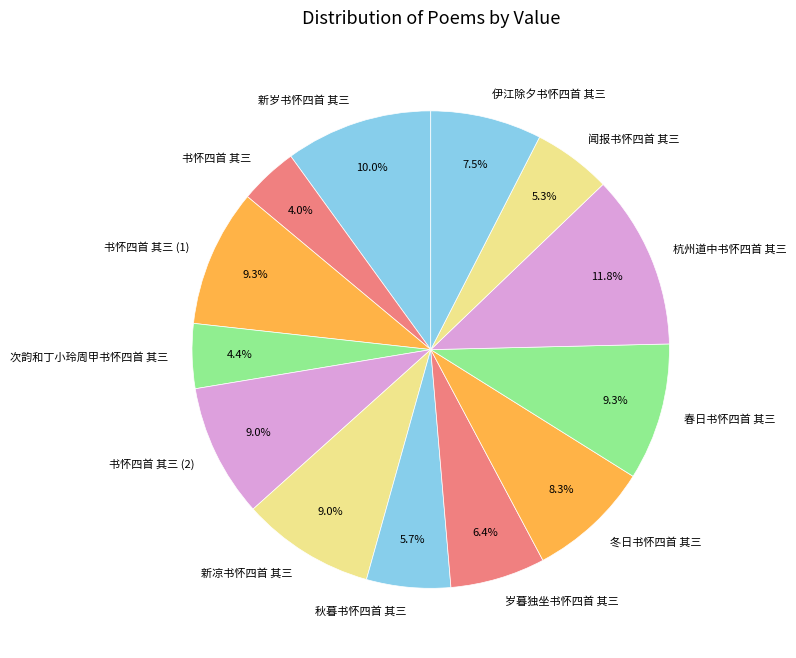

Between 新凉书怀四首 其三 and 秋暮书怀四首 其三, which is larger?

新凉书怀四首 其三